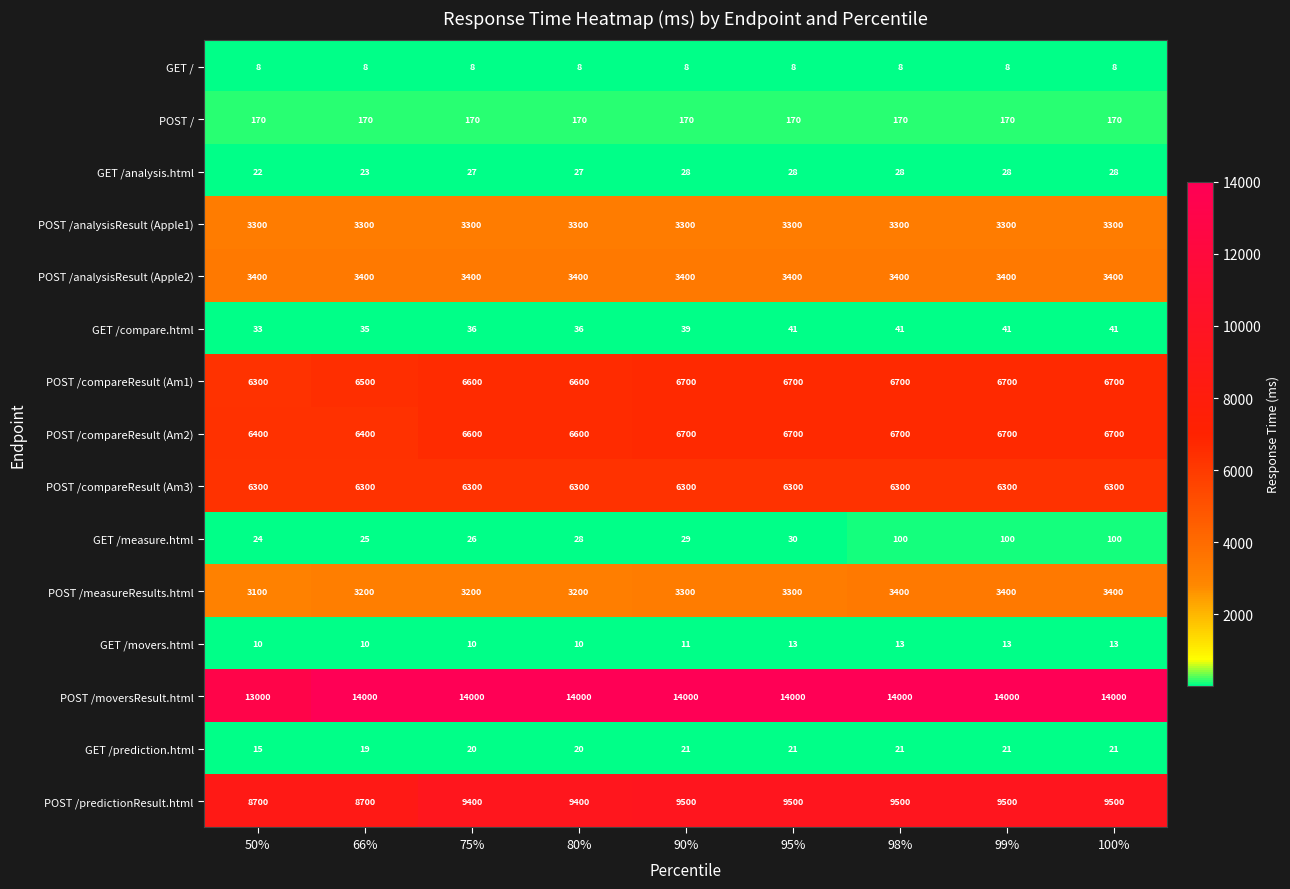

The value of POST /compareResult (Am2) at 90% is 10765. True or false?

False